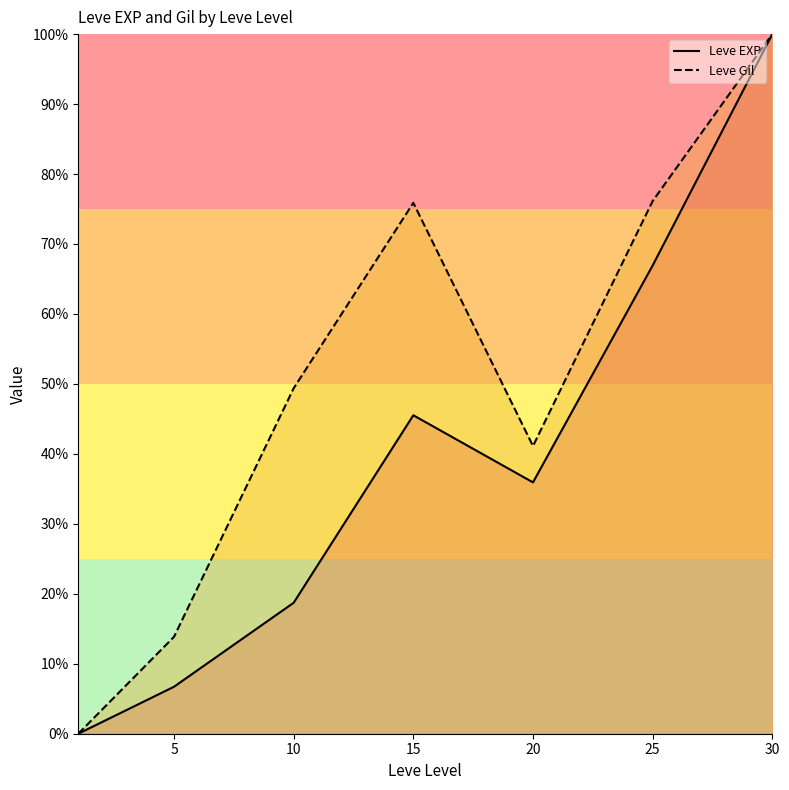

True or false: Leve Gil and Leve EXP cross at least once.

False